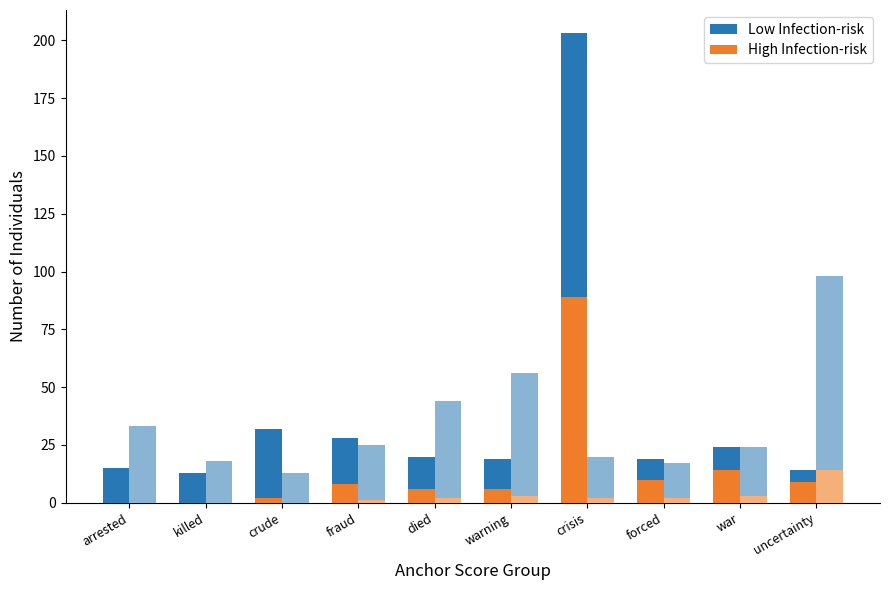

The Low Infection-risk series shows 25 at fraud. True or false?

True